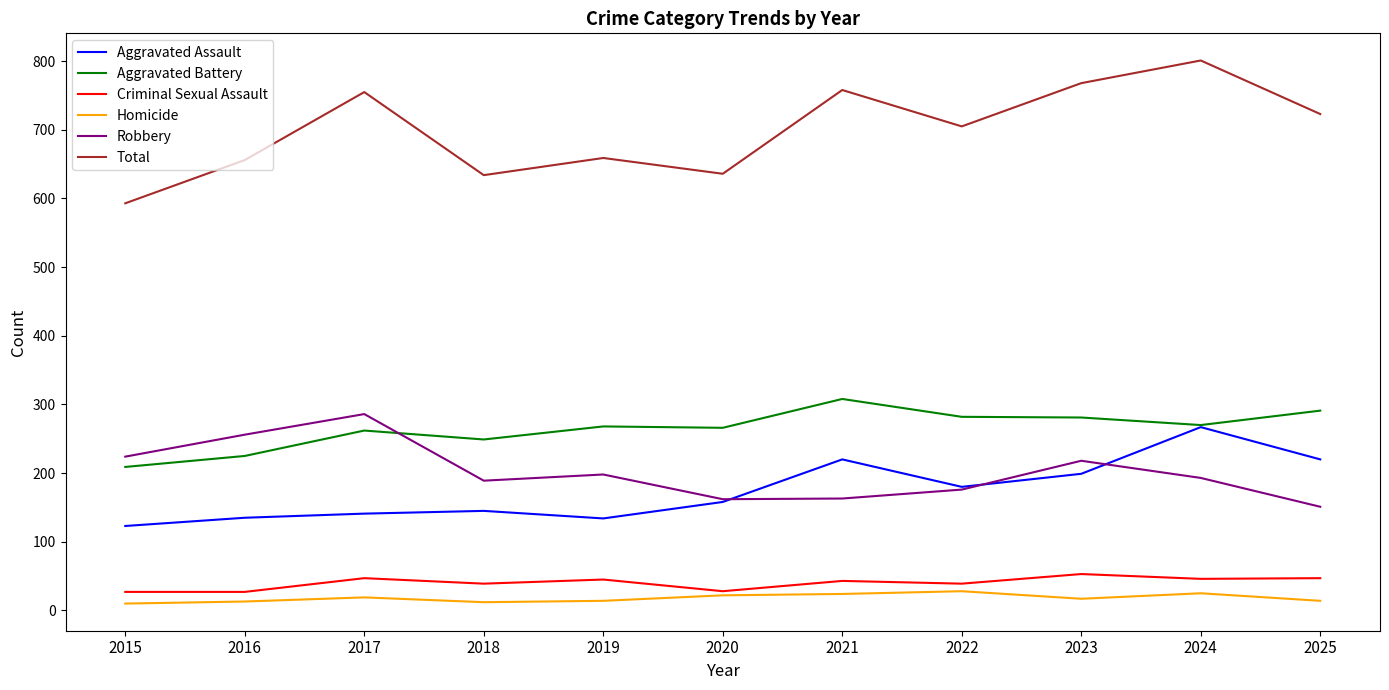

What is the difference between the second highest and minimum values in the Criminal Sexual Assault series?

20